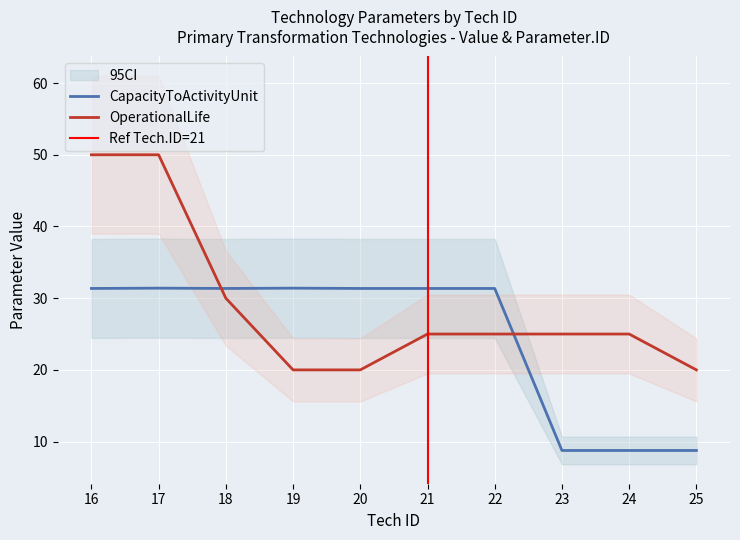

True or false: Value_upper and Parameter.ID cross at least once.

False